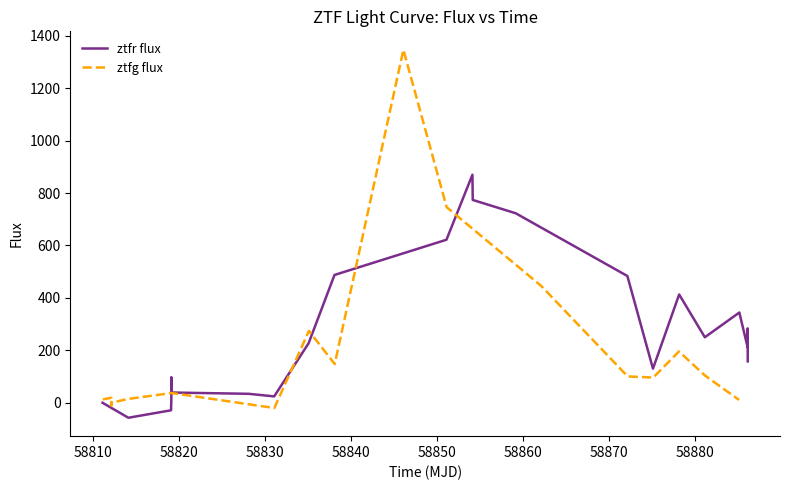

What is the difference between the maximum and minimum values in the ztfr flux series?

927.7